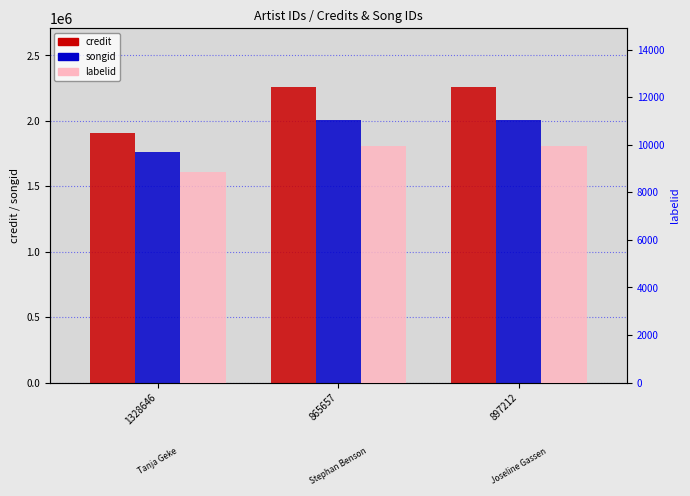

How many values in the credit series are below 2256470?

1